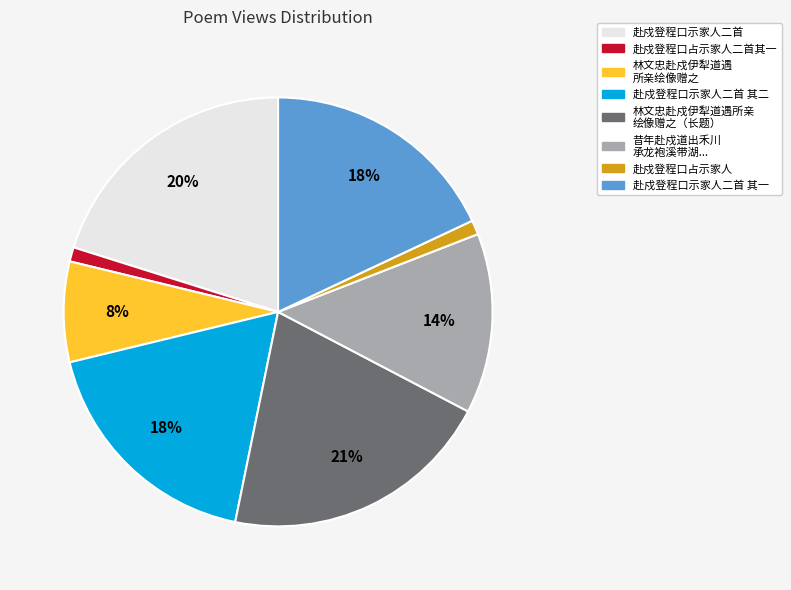

To the nearest percent, what is the average slice percentage?

12%